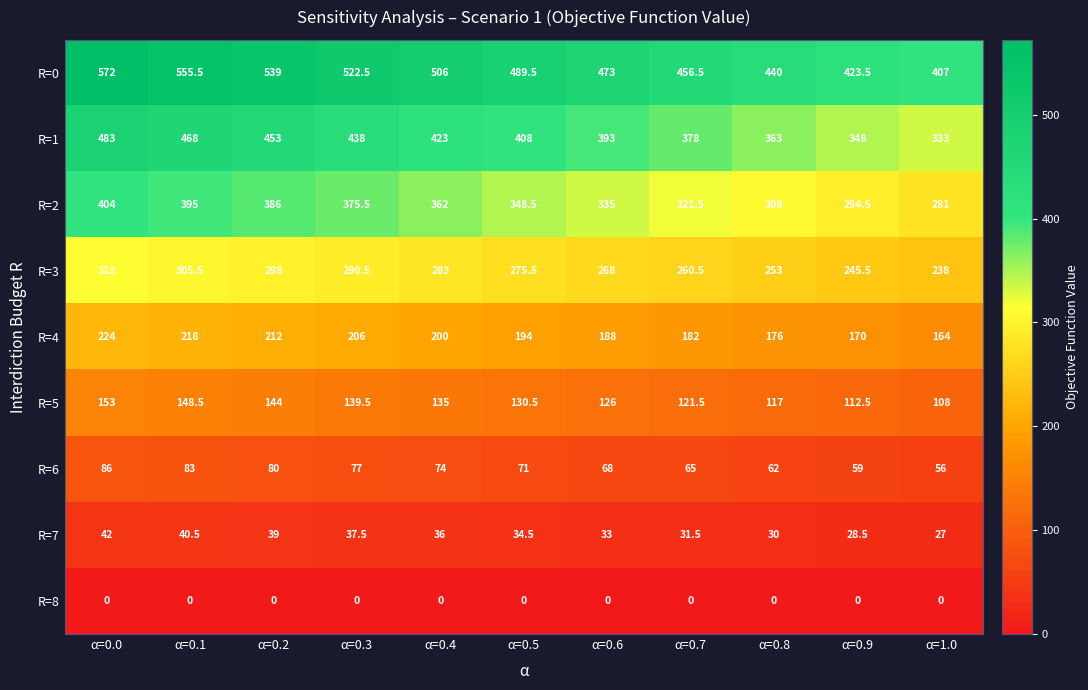

Which series changed the most between α=0.5 and α=0.7?

R=0